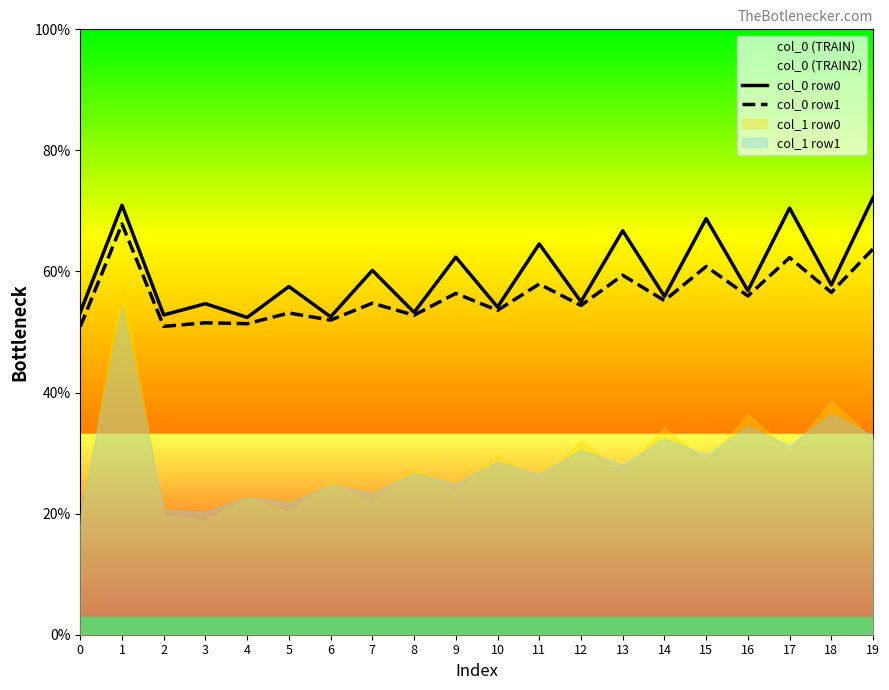

What is the difference between the col_0 row0 values at 6 and 4?

0.1